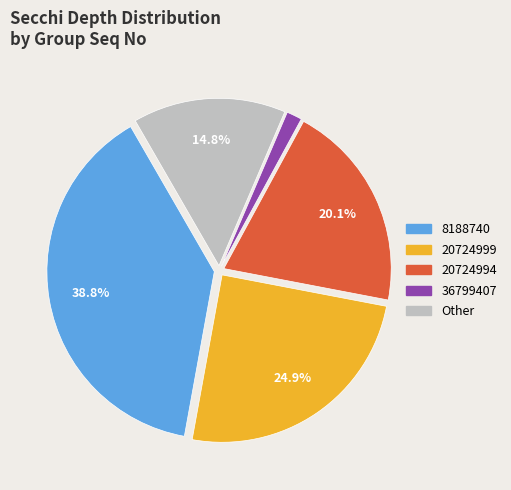

Does 20724999 account for over 50% of the chart?

No